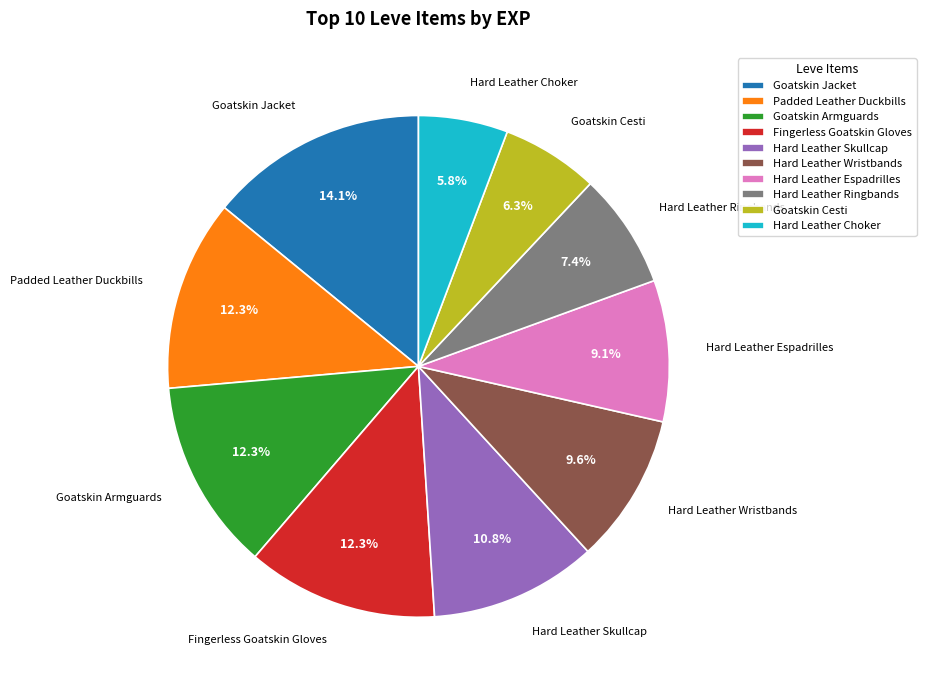

How many slices are in this pie chart?

10